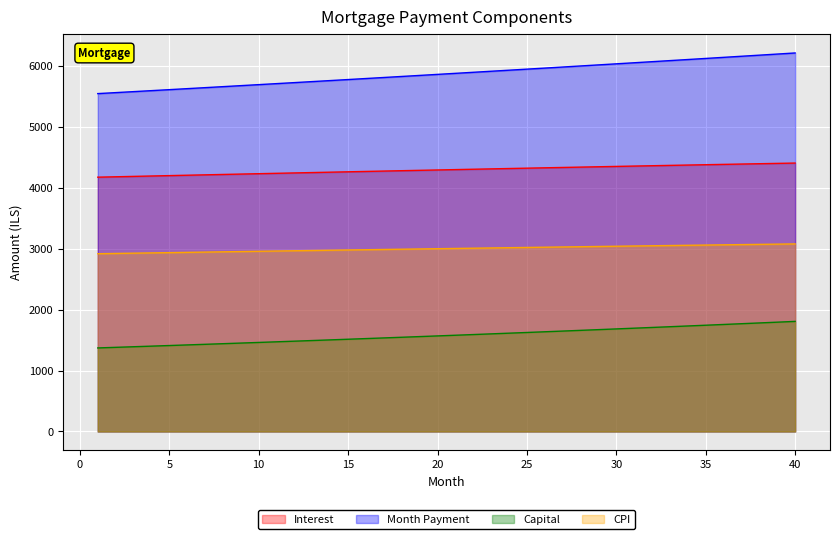

Reading right to left, extract all data points from this chart.

interest: 40=4410.7	39=4405.3	38=4399.9	37=4394.5	36=4389.1	35=4383.6	34=4378.1	33=4372.5	32=4366.9	31=4361.3	30=4355.6	29=4349.9	28=4344.2	27=4338.4	26=4332.7	25=4326.8	24=4321.0	23=4315.1	22=4309.2	21=4303.2	20=4297.3	19=4291.3	18=4285.3	17=4279.2	16=4273.1	15=4267.0	14=4260.9	13=4254.7	12=4248.5	11=4242.3	10=4236.1	9=4229.8	8=4223.5	7=4217.2	6=4210.8	5=4204.5	4=4198.1	3=4191.7	2=4185.3	1=4178.8
month_payment: 40=6219.7	39=6201.6	38=6183.6	37=6165.6	36=6147.7	35=6129.8	34=6112.0	33=6094.2	32=6076.5	31=6058.8	30=6041.2	29=6023.6	28=6006.1	27=5988.6	26=5971.2	25=5953.8	24=5936.5	23=5919.3	22=5902.0	21=5884.9	20=5867.8	19=5850.7	18=5833.7	17=5816.7	16=5799.8	15=5782.9	14=5766.1	13=5749.3	12=5732.6	11=5716.0	10=5699.3	9=5682.8	8=5666.2	7=5649.8	6=5633.3	5=5616.9	4=5600.6	3=5584.3	2=5568.1	1=5551.9
capital: 40=1809.0	39=1796.3	38=1783.6	37=1771.1	36=1758.6	35=1746.2	34=1733.9	33=1721.7	32=1709.5	31=1697.5	30=1685.5	29=1673.7	28=1661.9	27=1650.2	26=1638.5	25=1627.0	24=1615.5	23=1604.2	22=1592.9	21=1581.6	20=1570.5	19=1559.4	18=1548.4	17=1537.5	16=1526.7	15=1515.9	14=1505.3	13=1494.6	12=1484.1	11=1473.7	10=1463.3	9=1453.0	8=1442.7	7=1432.6	6=1422.5	5=1412.5	4=1402.5	3=1392.6	2=1382.8	1=1373.1
cpi: 40=3082.2	39=3078.5	38=3074.8	37=3071.0	36=3067.2	35=3063.4	34=3059.6	33=3055.7	32=3051.9	31=3047.9	30=3044.0	29=3040.1	28=3036.1	27=3032.1	26=3028.1	25=3024.0	24=3020.0	23=3015.9	22=3011.8	21=3007.7	20=3003.5	19=2999.3	18=2995.2	17=2991.0	16=2986.7	15=2982.5	14=2978.2	13=2973.9	12=2969.6	11=2965.3	10=2961.0	9=2956.6	8=2952.2	7=2947.9	6=2943.4	5=2939.0	4=2934.6	3=2930.1	2=2925.7	1=2921.2